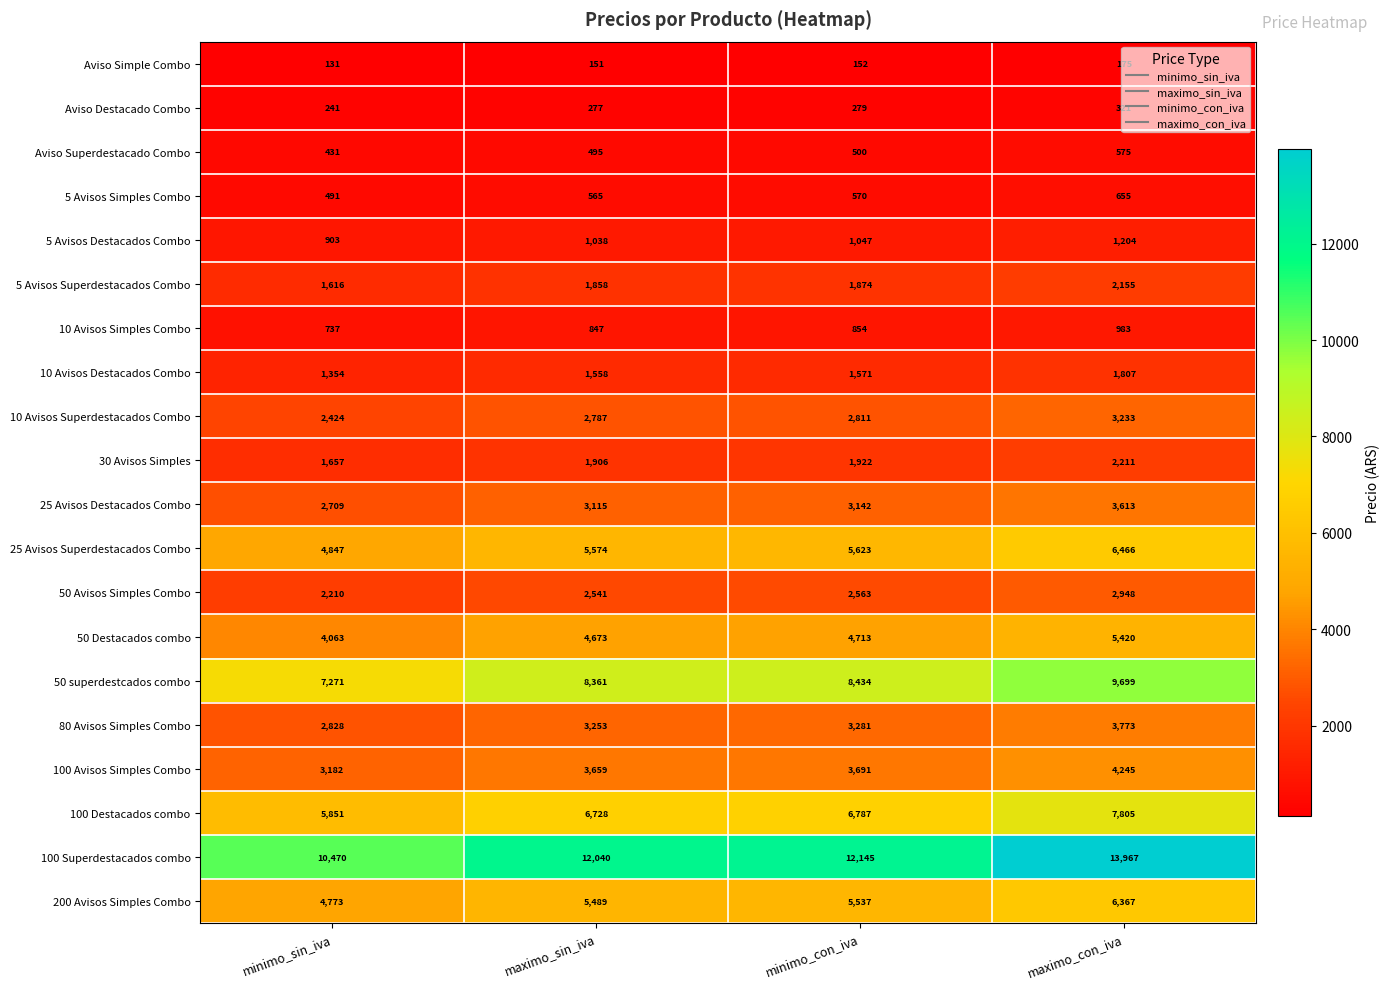

How many values in the 30 Avisos Simples series are below 1922?

2